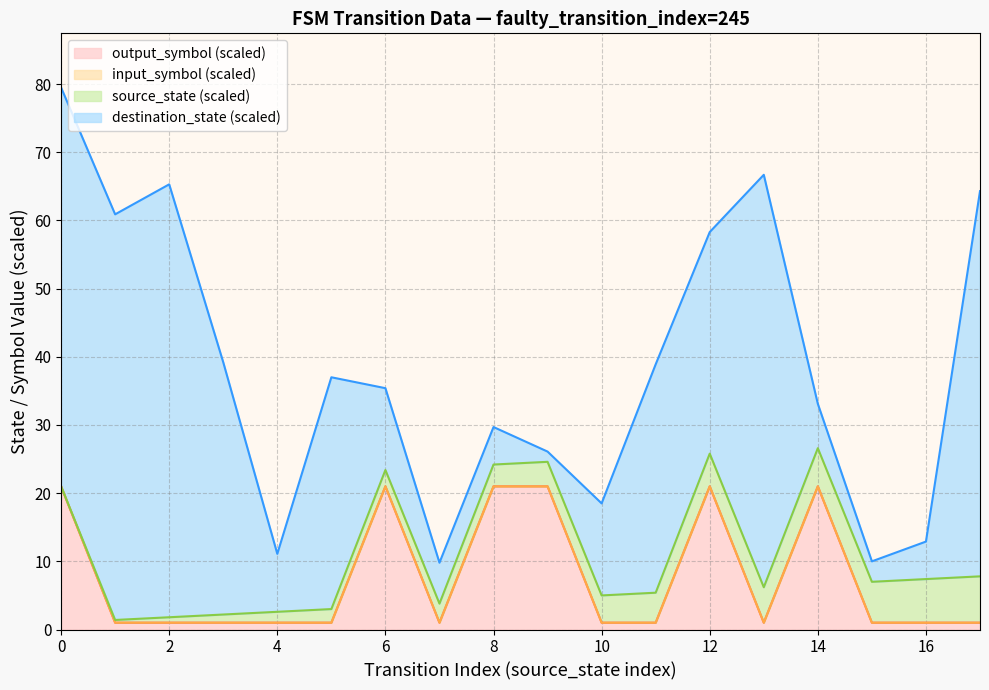

Does the chart display data point markers on the line(s)?

No